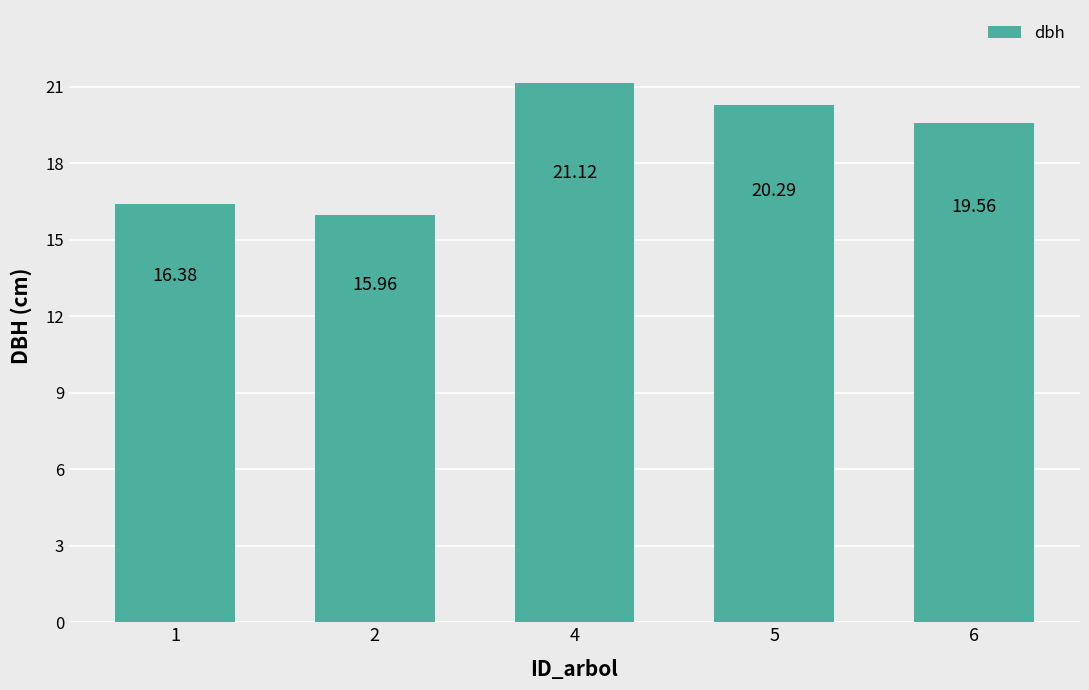

True or false: the data shows 7.3 at 2.

False